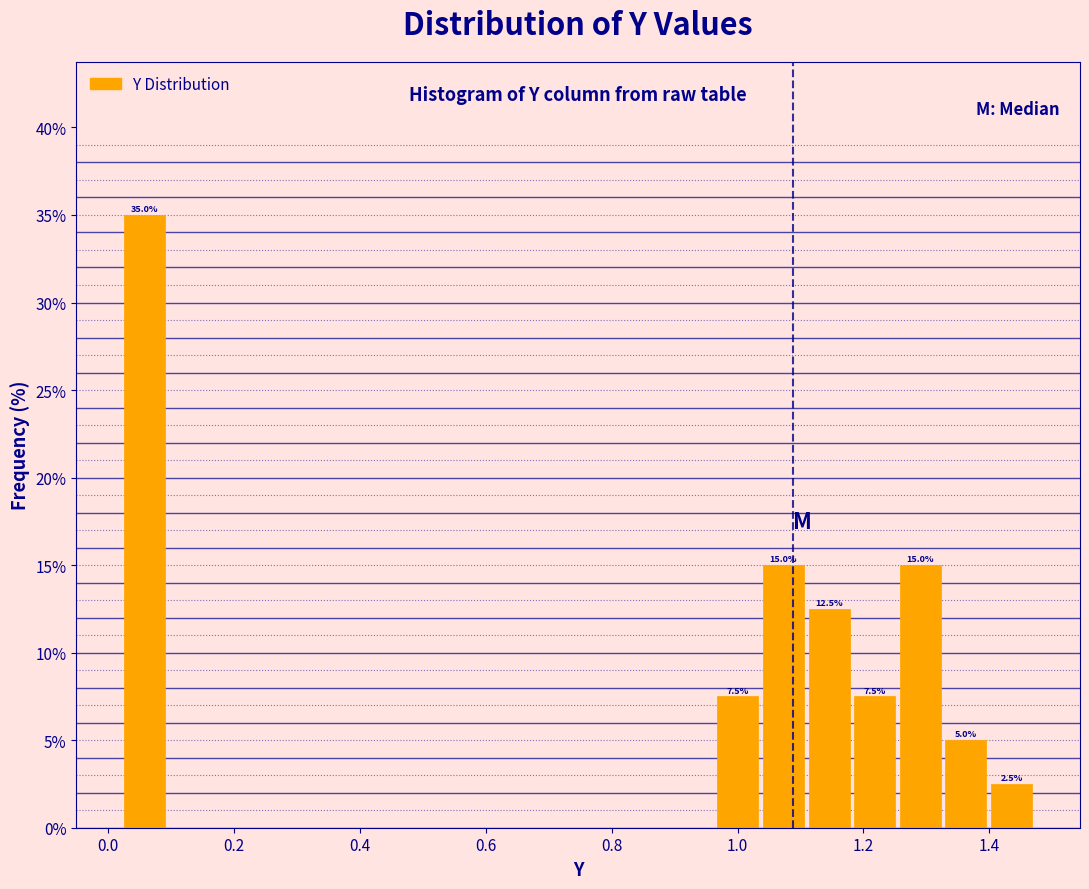

Read against the x-axis, roughly where is the centre of the tallest bar?

0.06